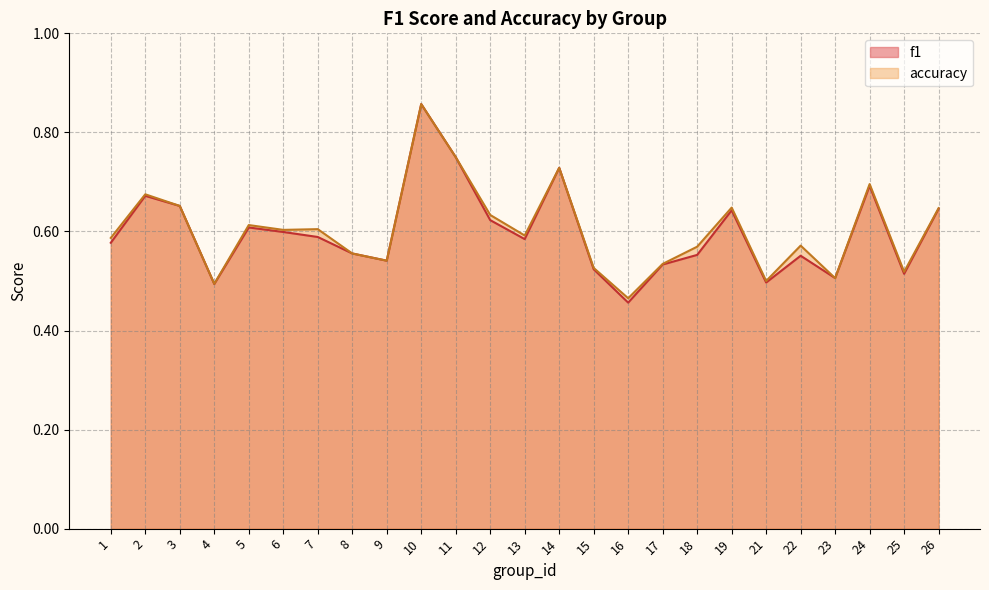

Does the chart have visible grid lines?

Yes